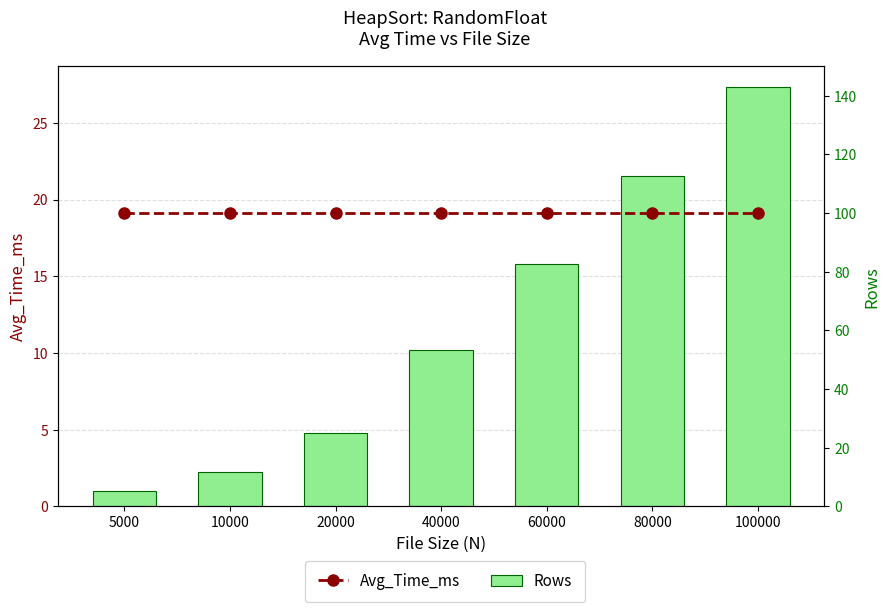

Does the chart contain any negative values?

No